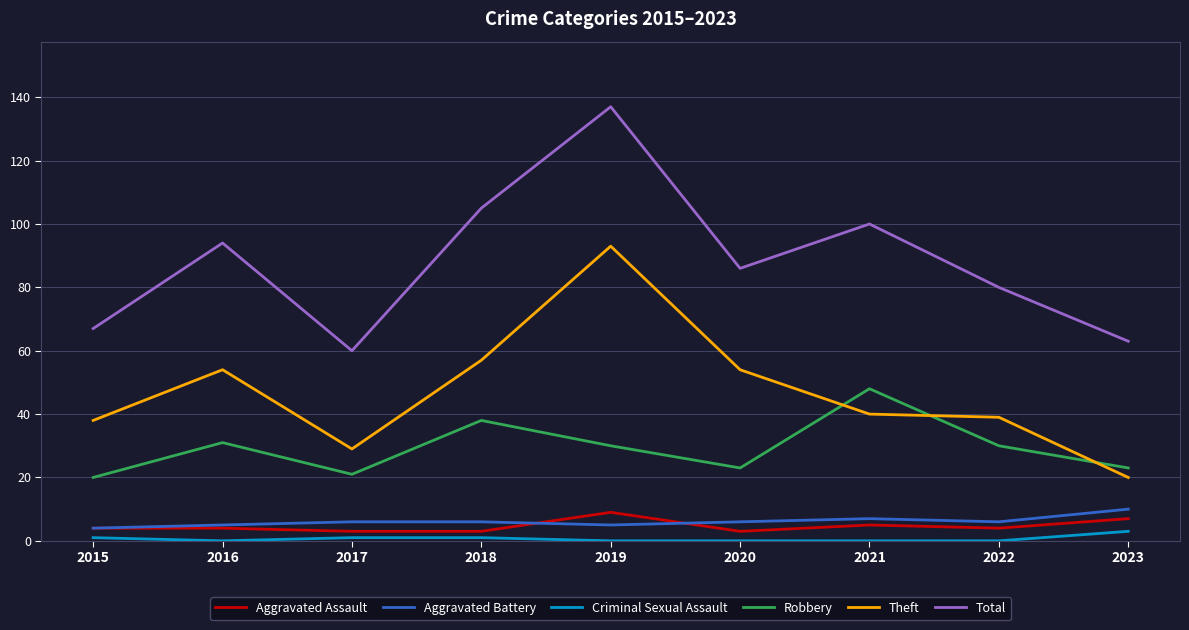

What value does the Aggravated Battery series have at 2021?

7